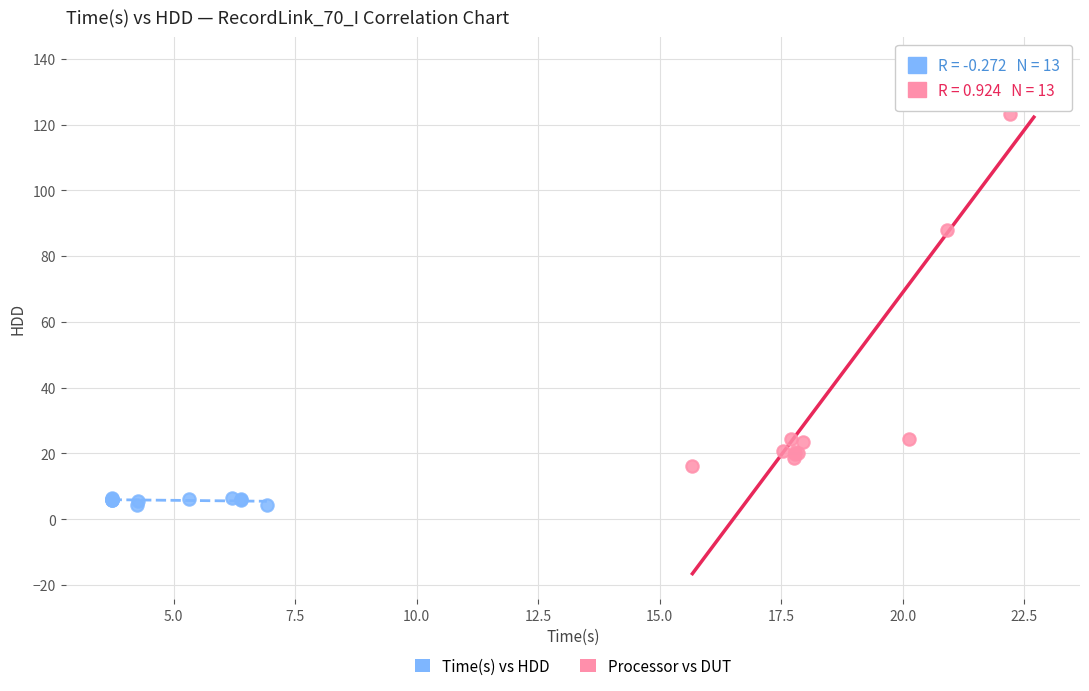

Which series reaches the maximum Y coordinate?

Processor vs DUT